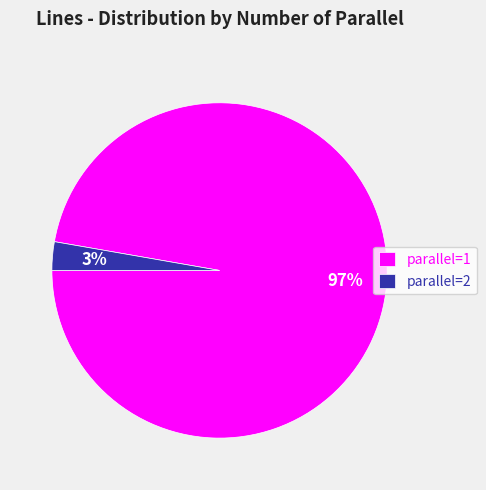

Is the sum of parallel=1 and parallel=2 greater than half?

Yes